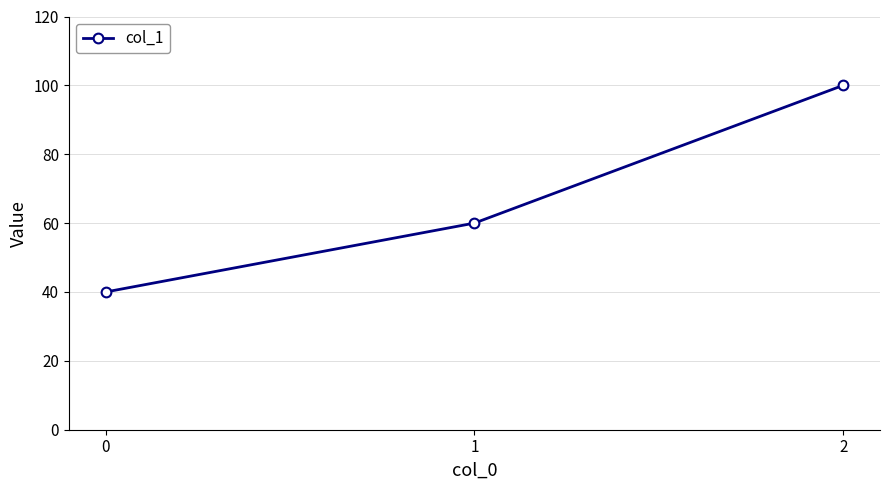

Approximately how many times larger is the value at 0 compared to 2?

0.4